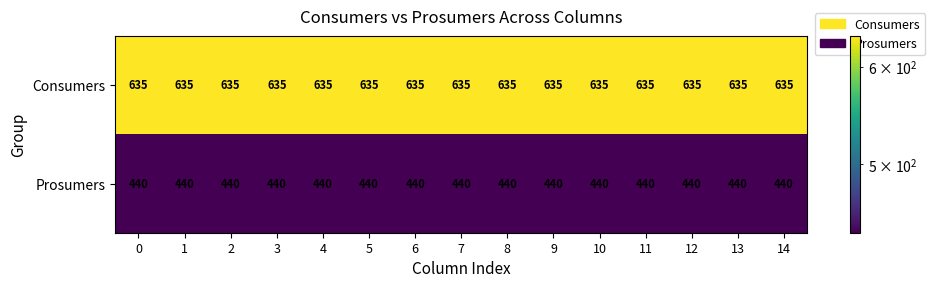

The Prosumers series shows 731 at 1. True or false?

False